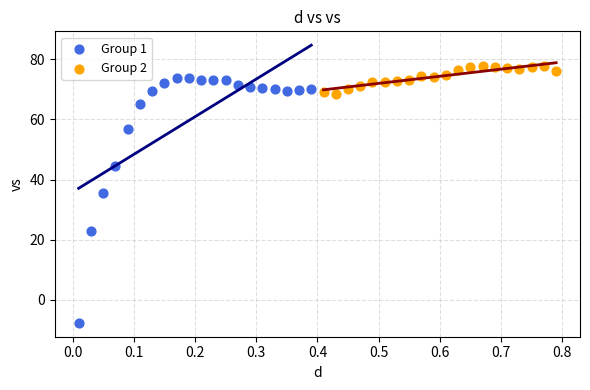

Which series reaches the minimum Y coordinate?

Group 1